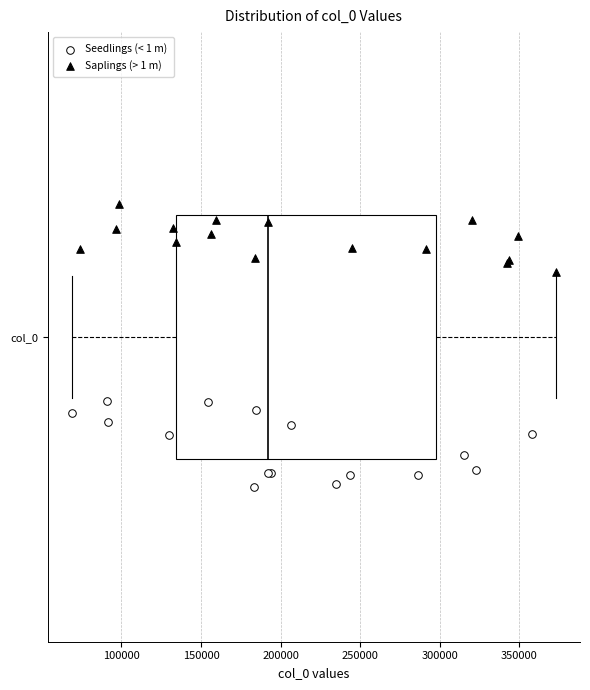

Where does the right whisker of the box for col_0 end on the x-axis? The values are not printed on the chart, so give them approximately, as read against the axis.

375000